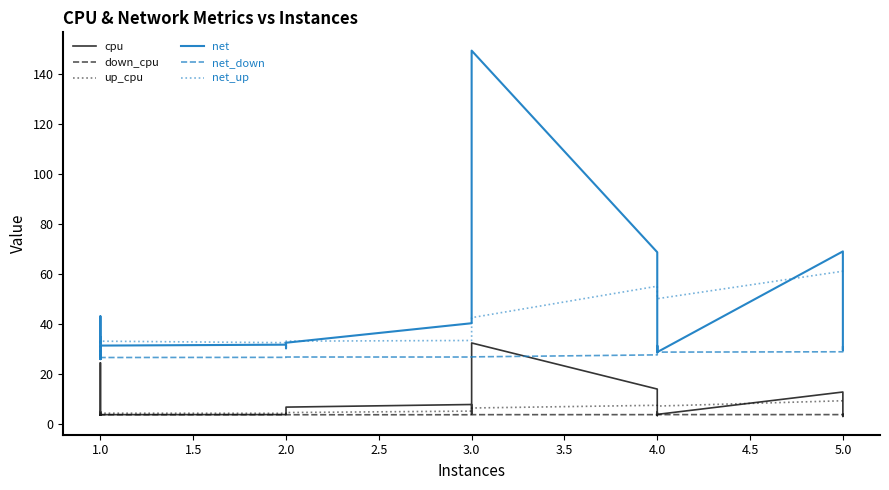

True or false: down_cpu and net intersect in this chart.

False